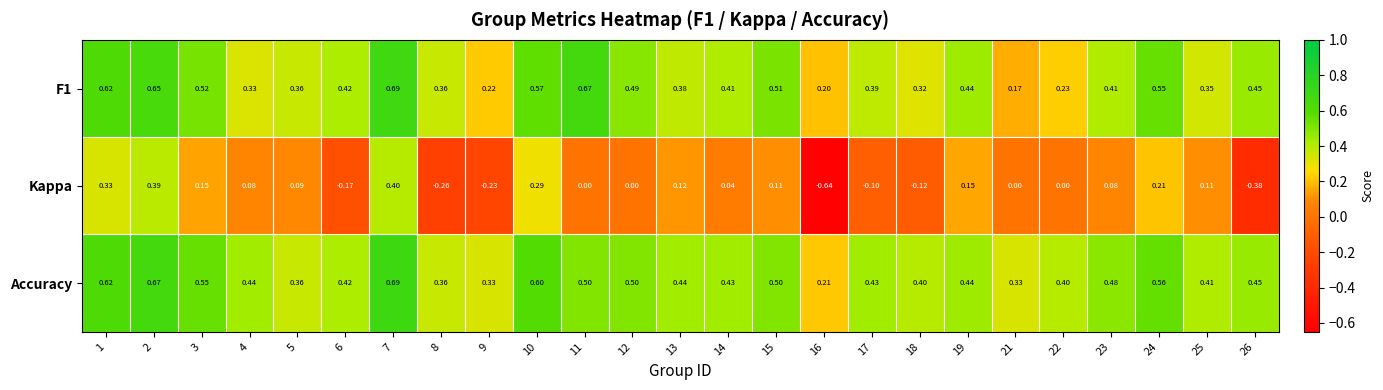

Is the value of F1 at 17 greater than the value of Kappa at 8?

Yes